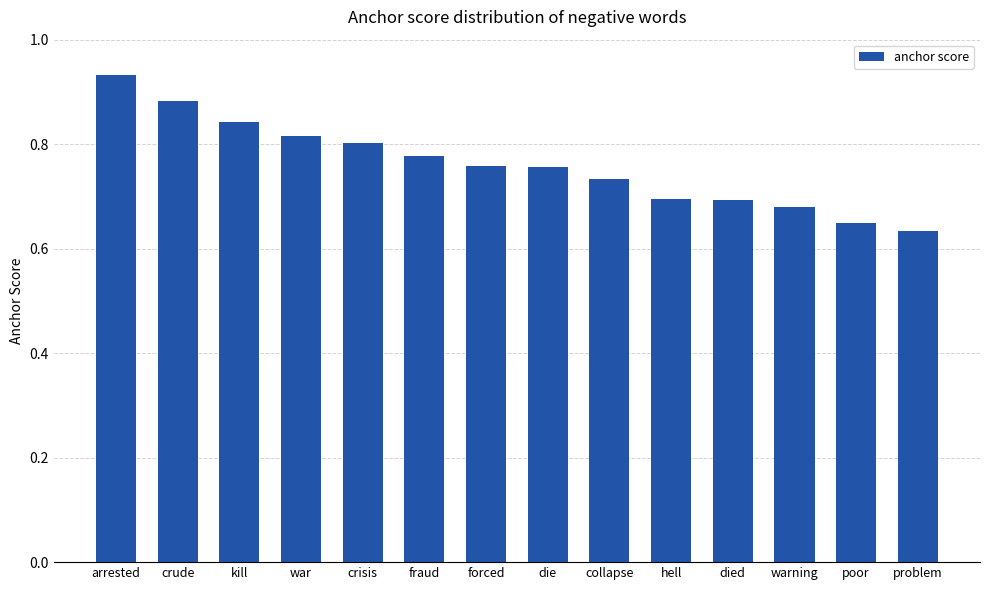

What position from the right is fraud?

9